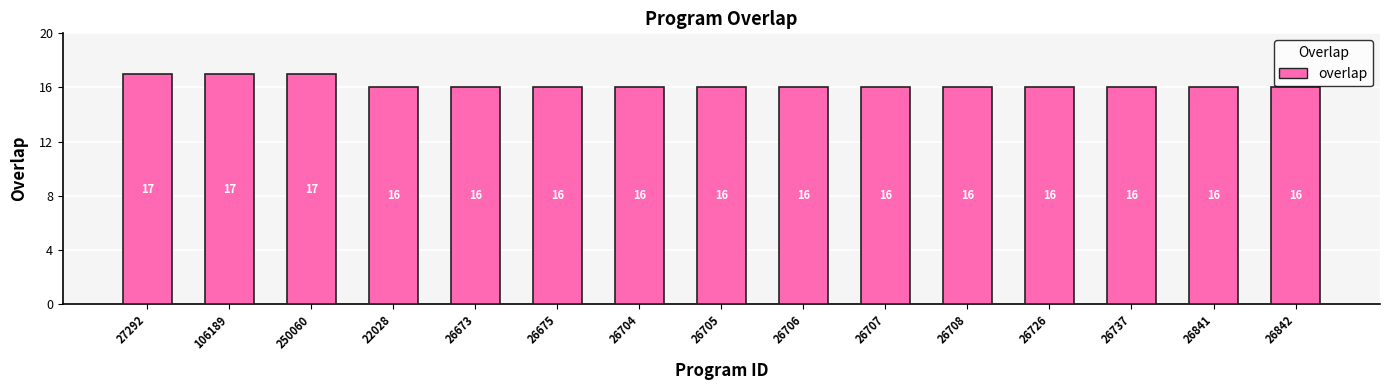

How many values are between 16 and 17?

15